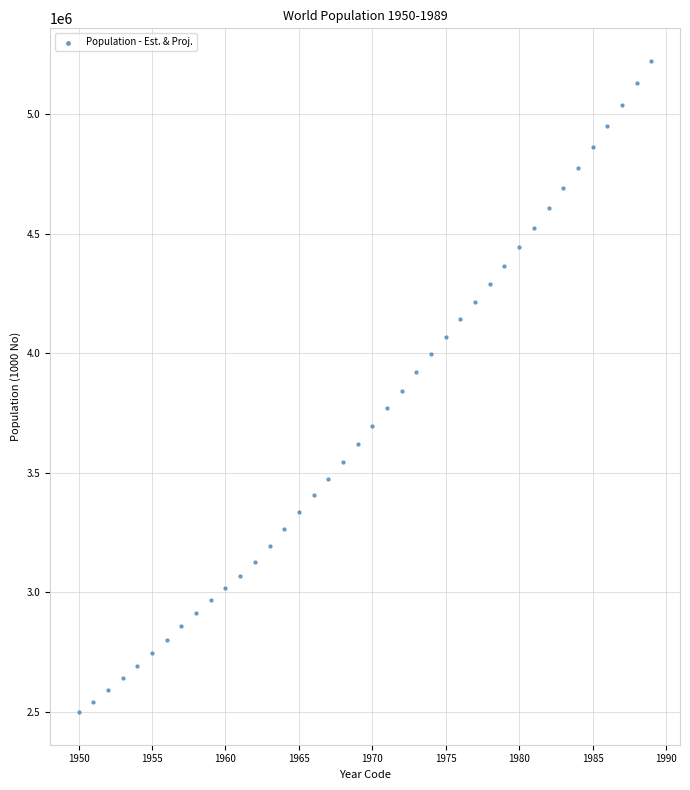

What is the range of Y values (max minus min)?

2724382.2